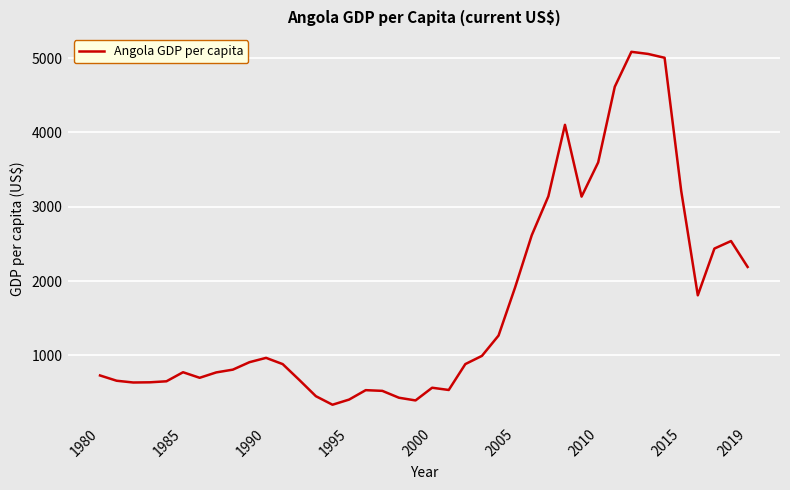

What is the minimum value shown in the chart?

335.0